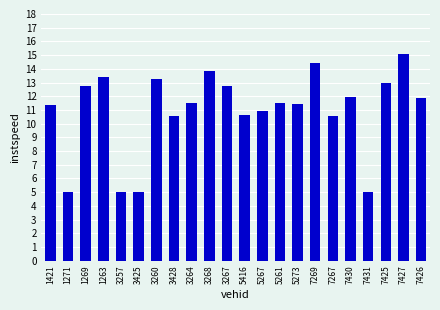

What is the difference between the values at 7426 and 7267?

1.3